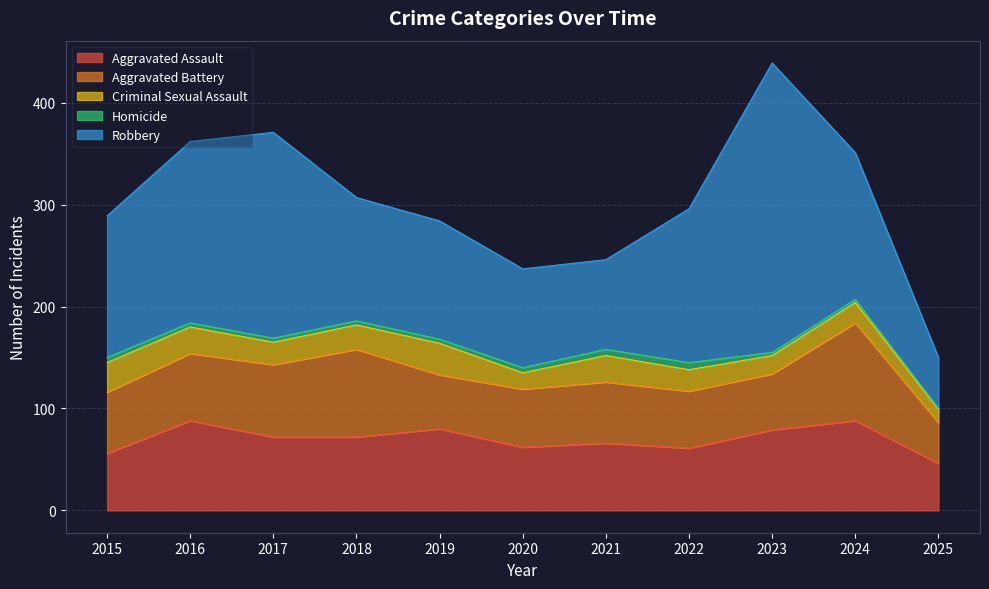

What is the value of the Aggravated Battery point at the 6th from the left?

57